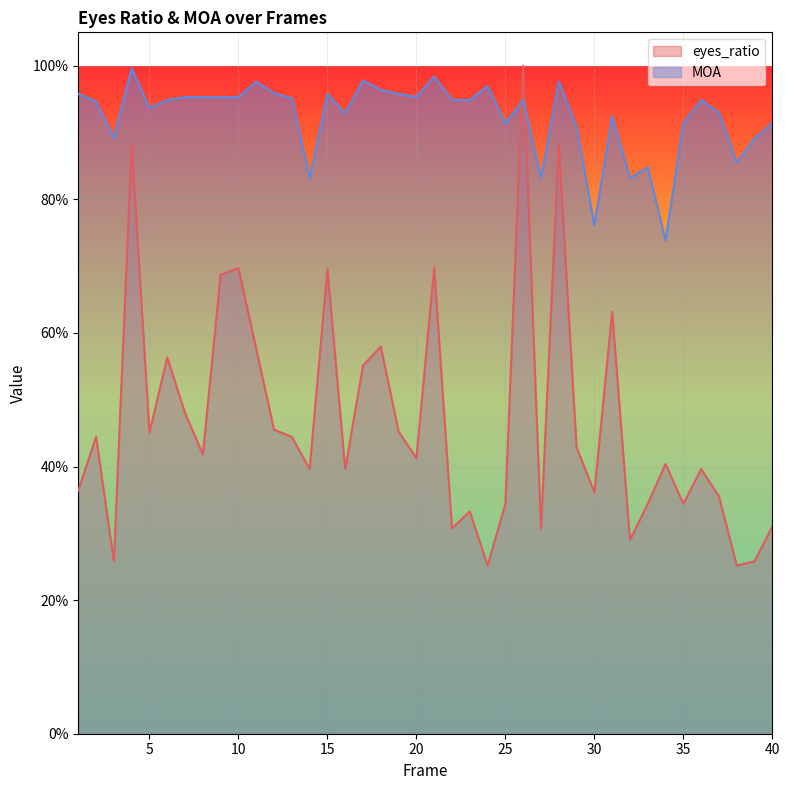

What is the minimum value shown in the chart?

0.3